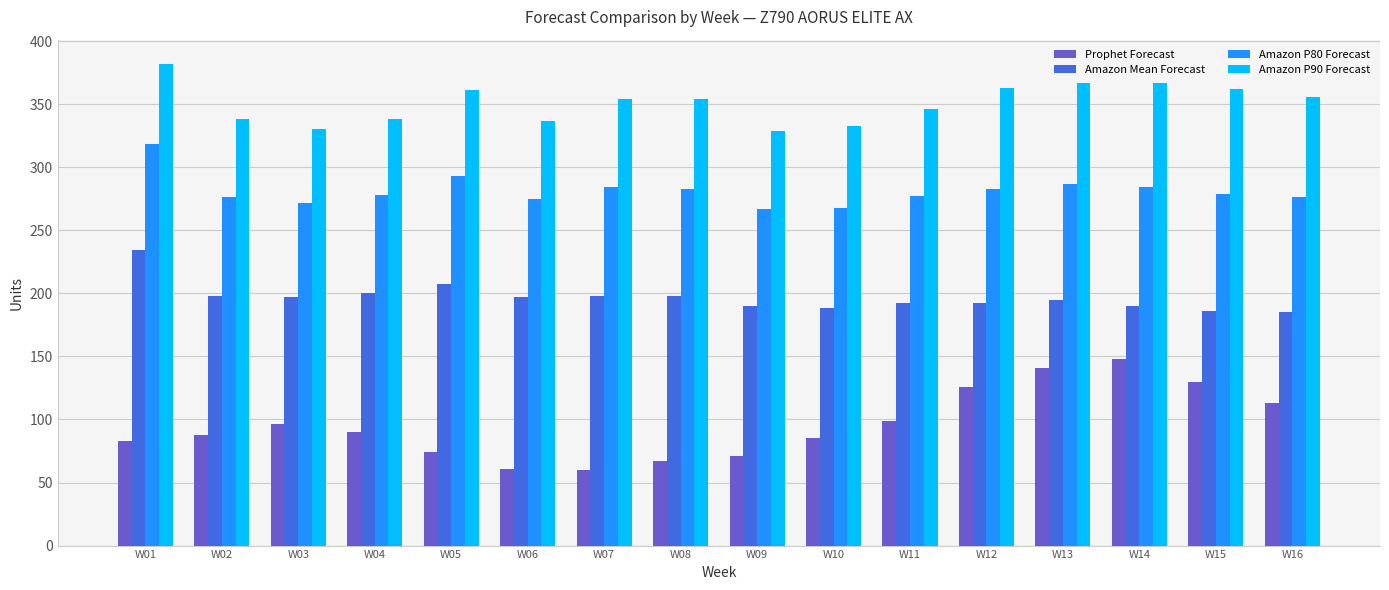

What value does the Amazon Mean Forecast series have at W01, to the nearest 5?

235